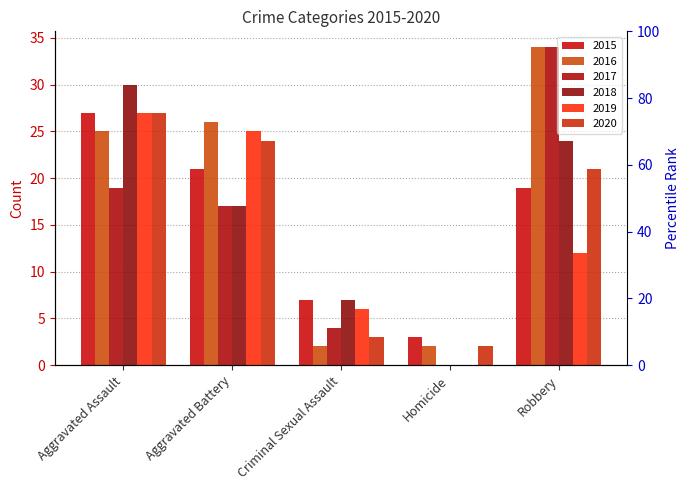

Where is 2016 nearest to the value 18?

Aggravated Assault